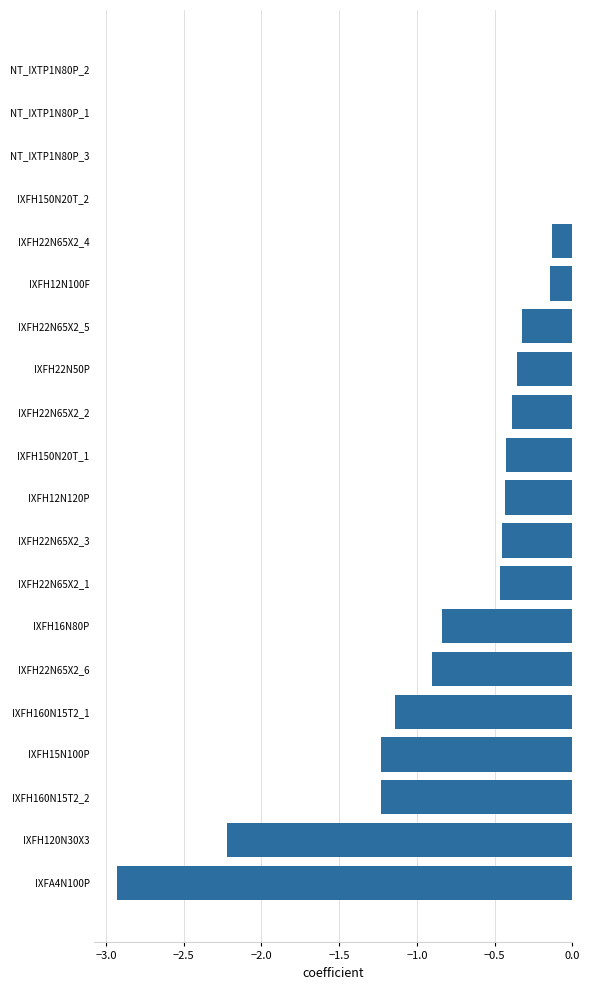

The chart shows a value of -0.4 at IXFH22N50P. True or false?

True